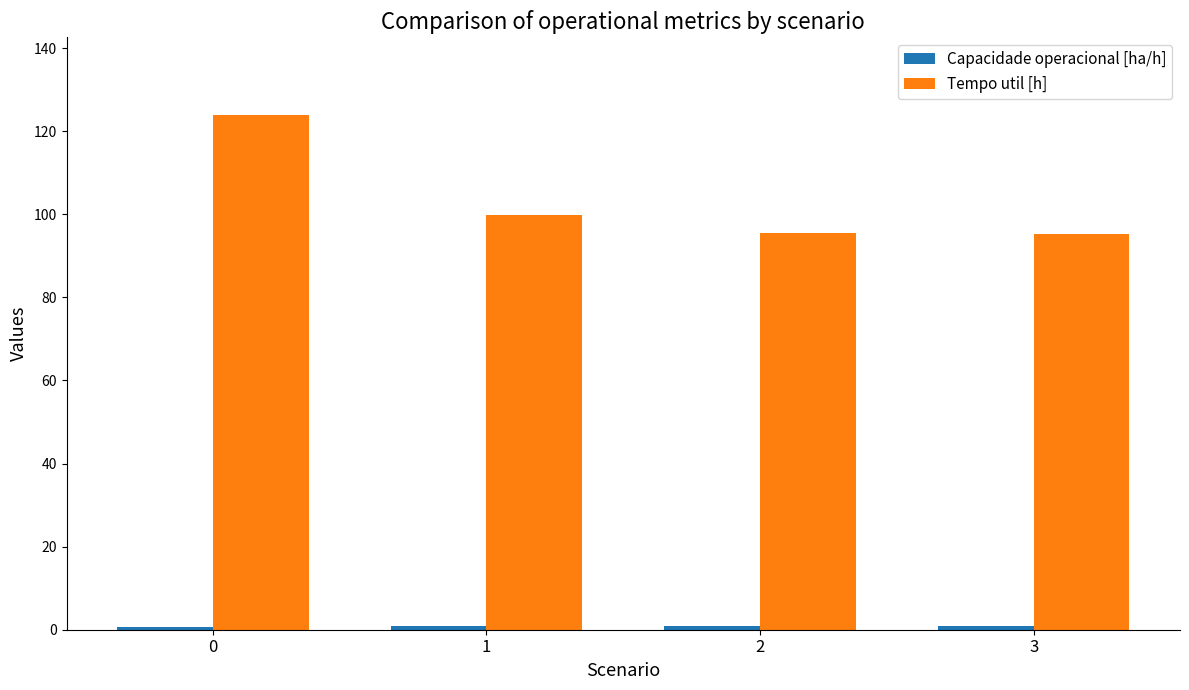

What is the difference between the second highest and second lowest values in the Tempo util [h] series?

4.4